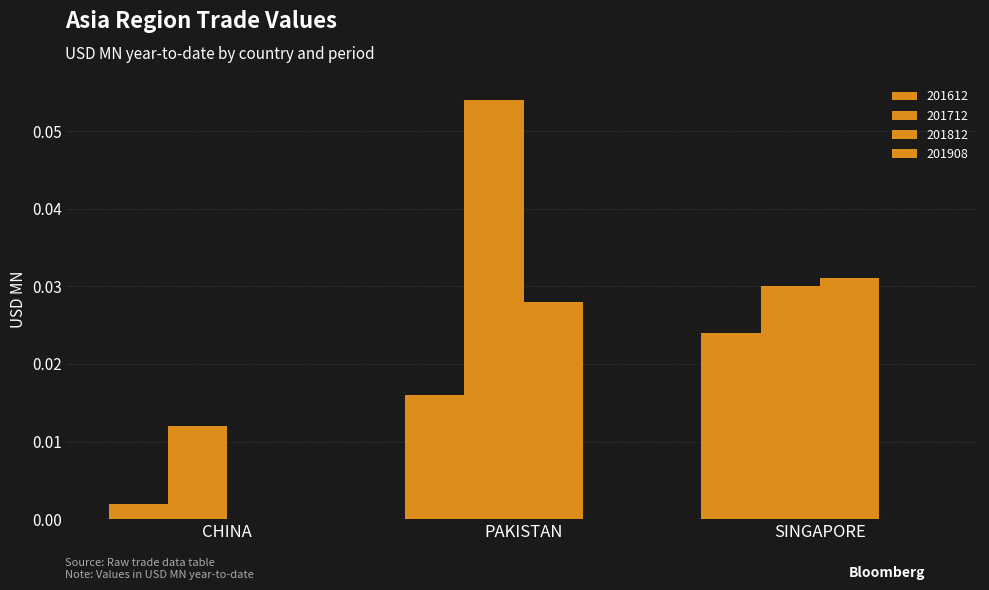

What is the label of the 1st bar from the left?

CHINA